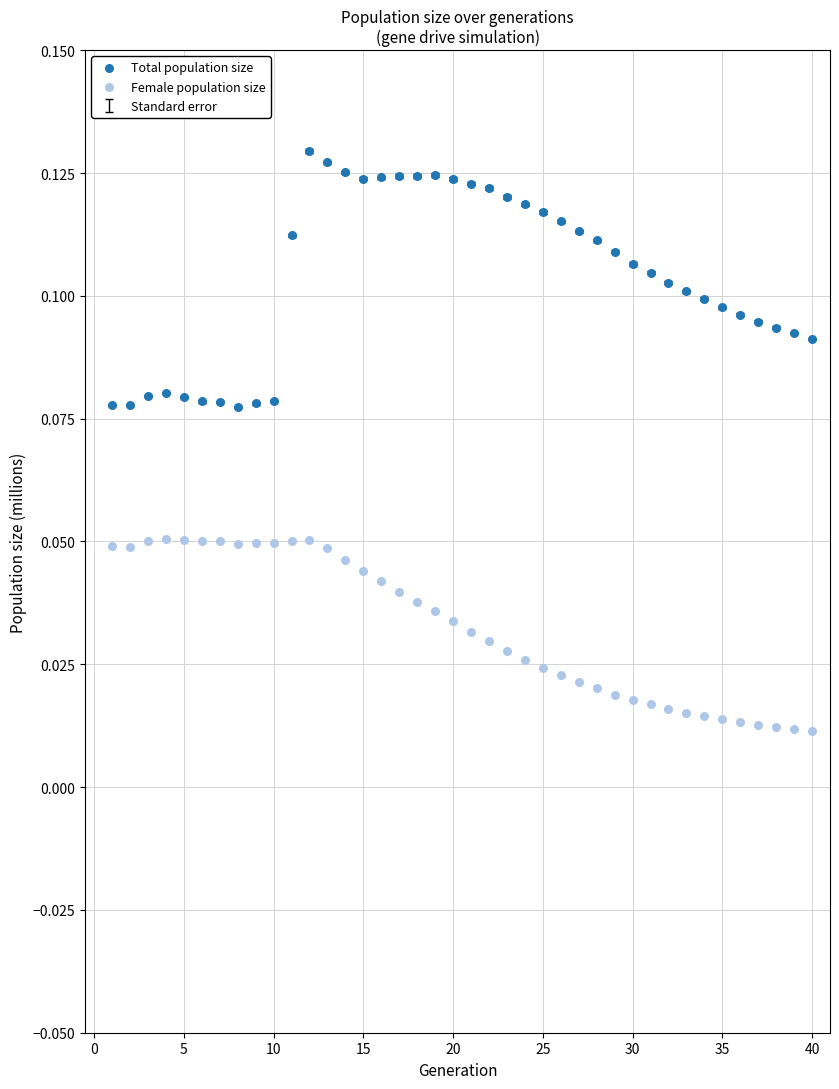

Across all data points, what is the range of X values (max minus min)?

39.0